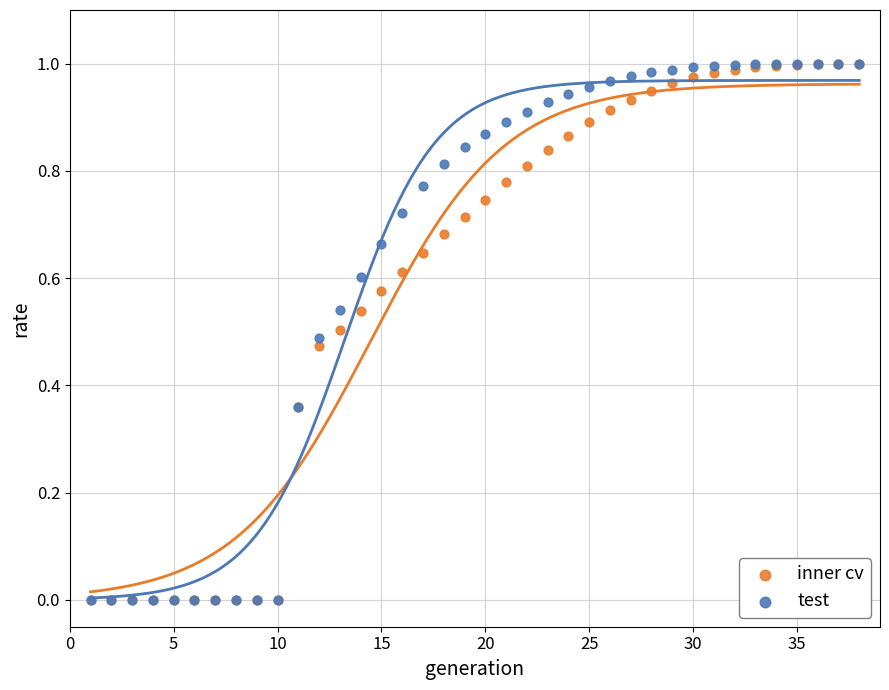

What are all the series names shown in the legend?

inner cv, test